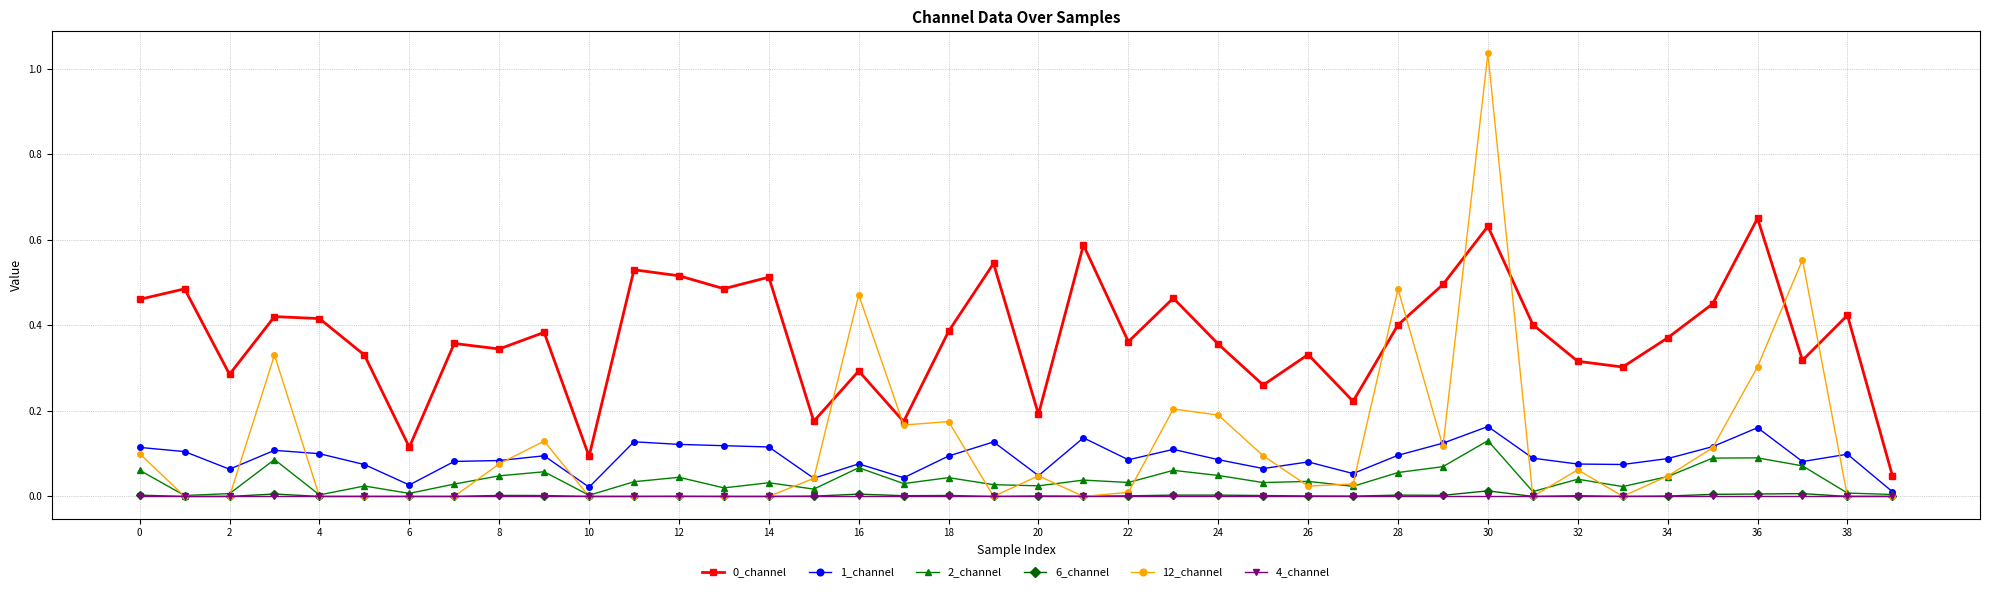

Which series has the widest spread of values?

12_channel